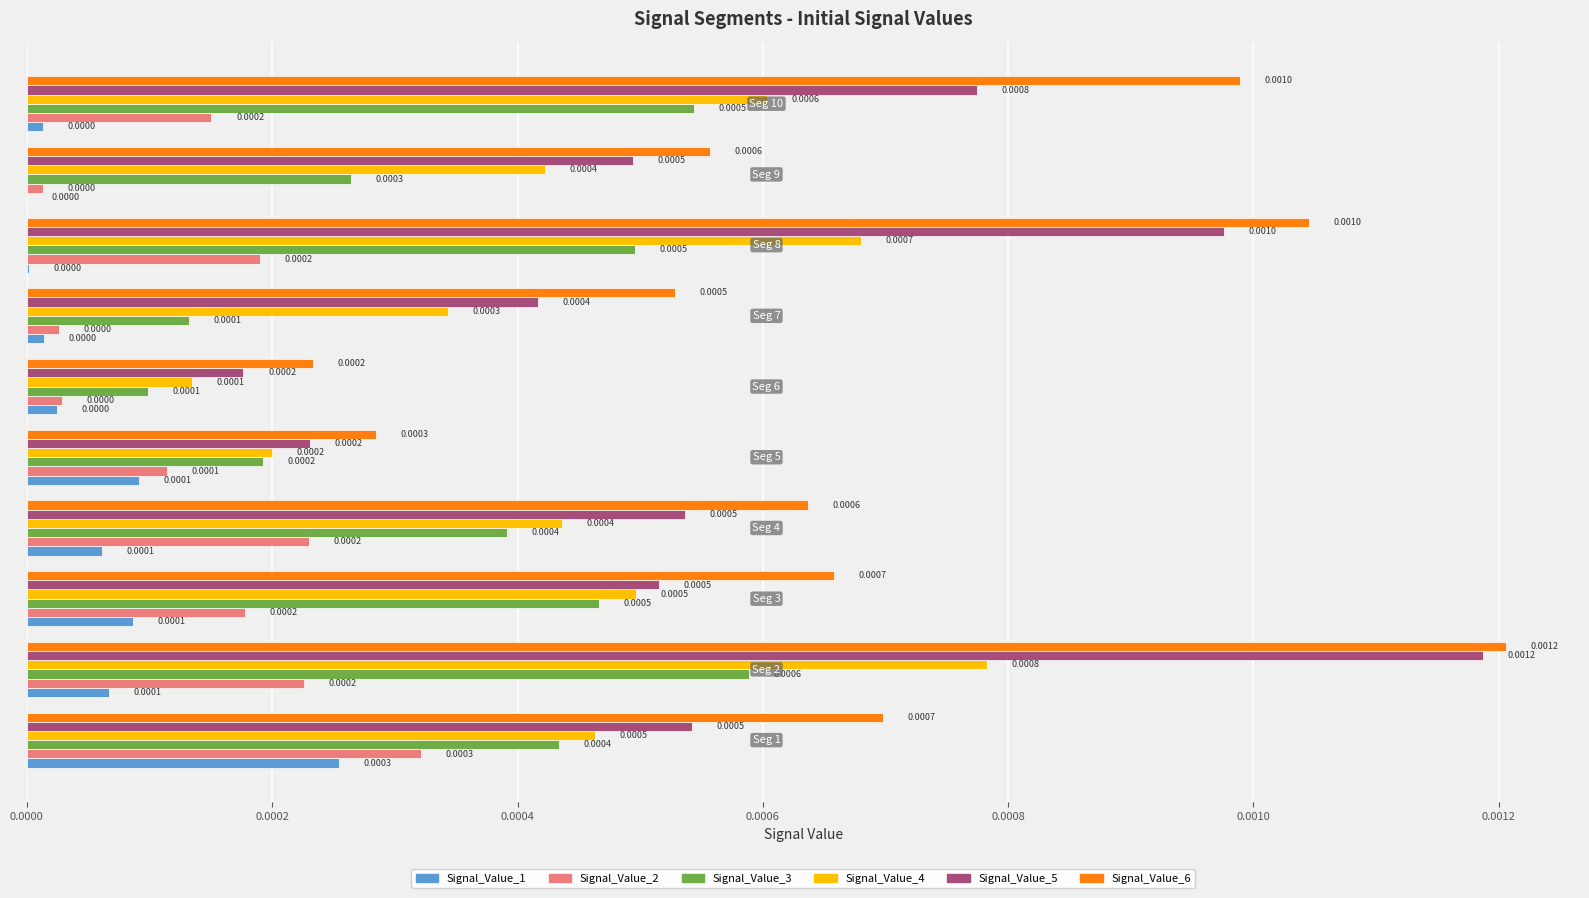

Count the number of categories in the chart.

10